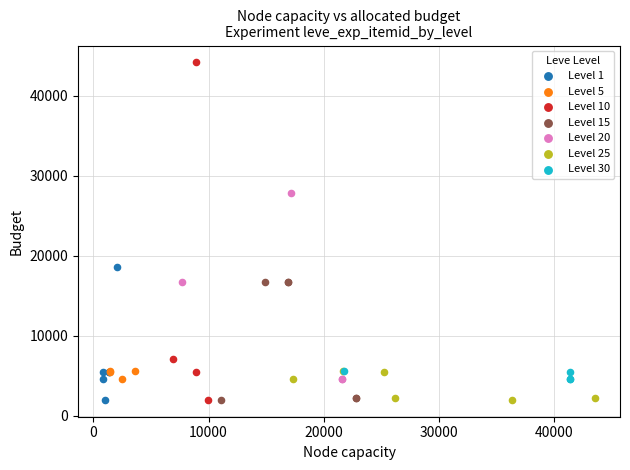

What are all the series names shown in the legend?

Level 1, Level 5, Level 10, Level 15, Level 20, Level 25, Level 30